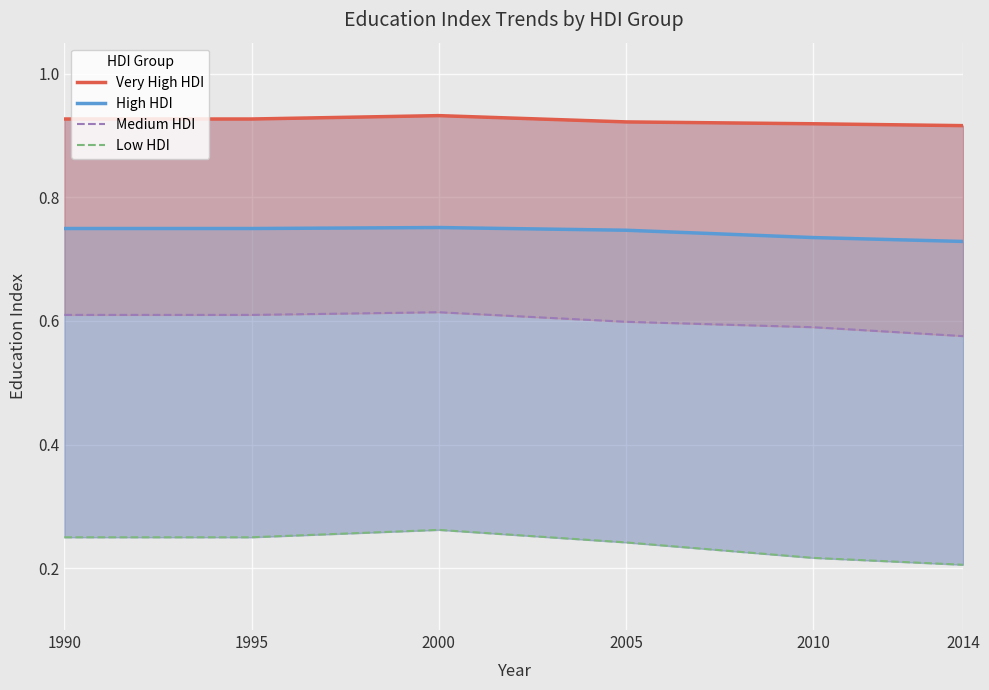

Count the Low HDI values in the range 0 to 1.

6